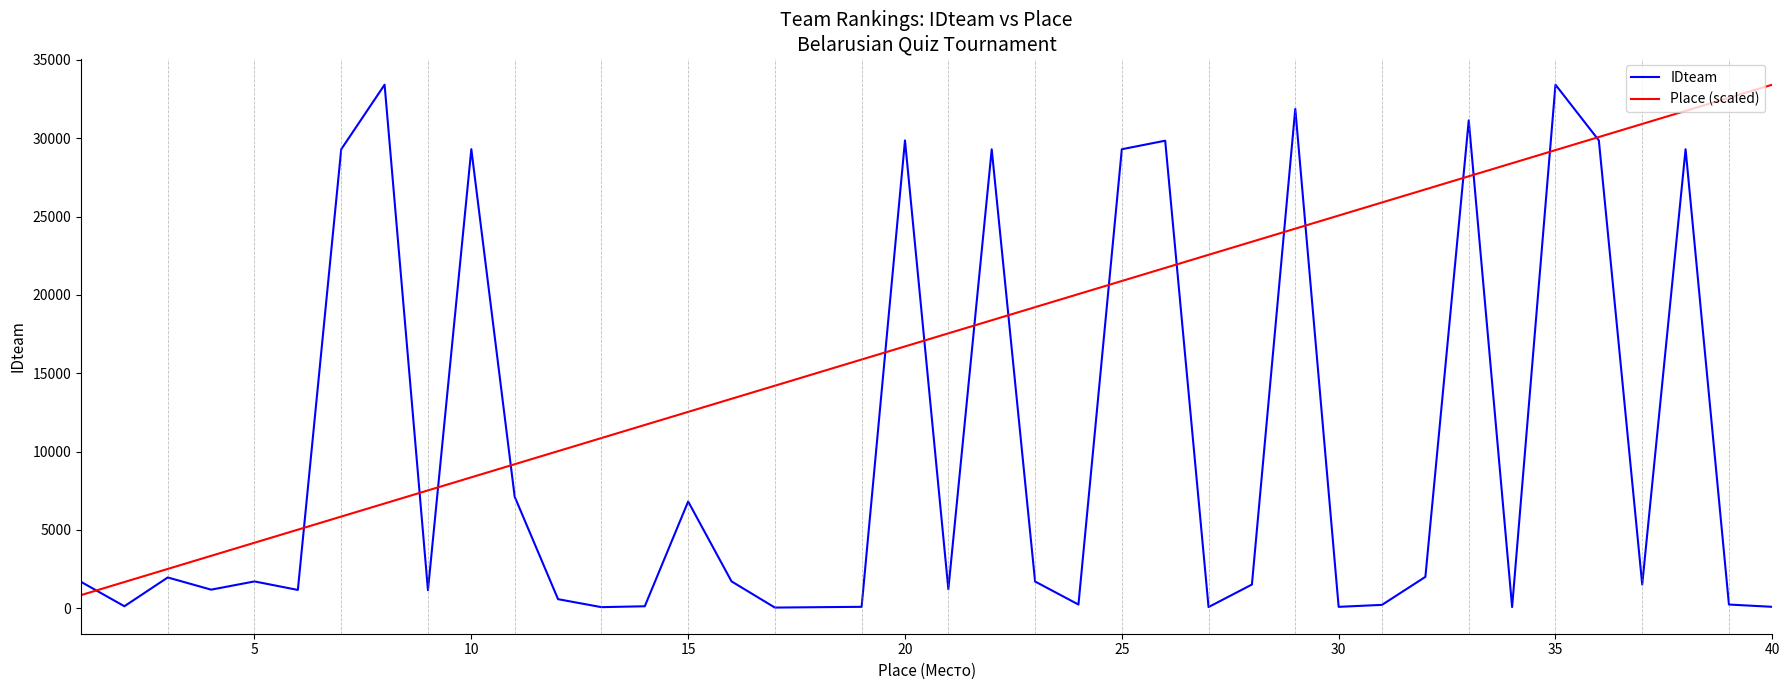

List the series in order of their overall mean, lowest first.

IDteam, Place (scaled)